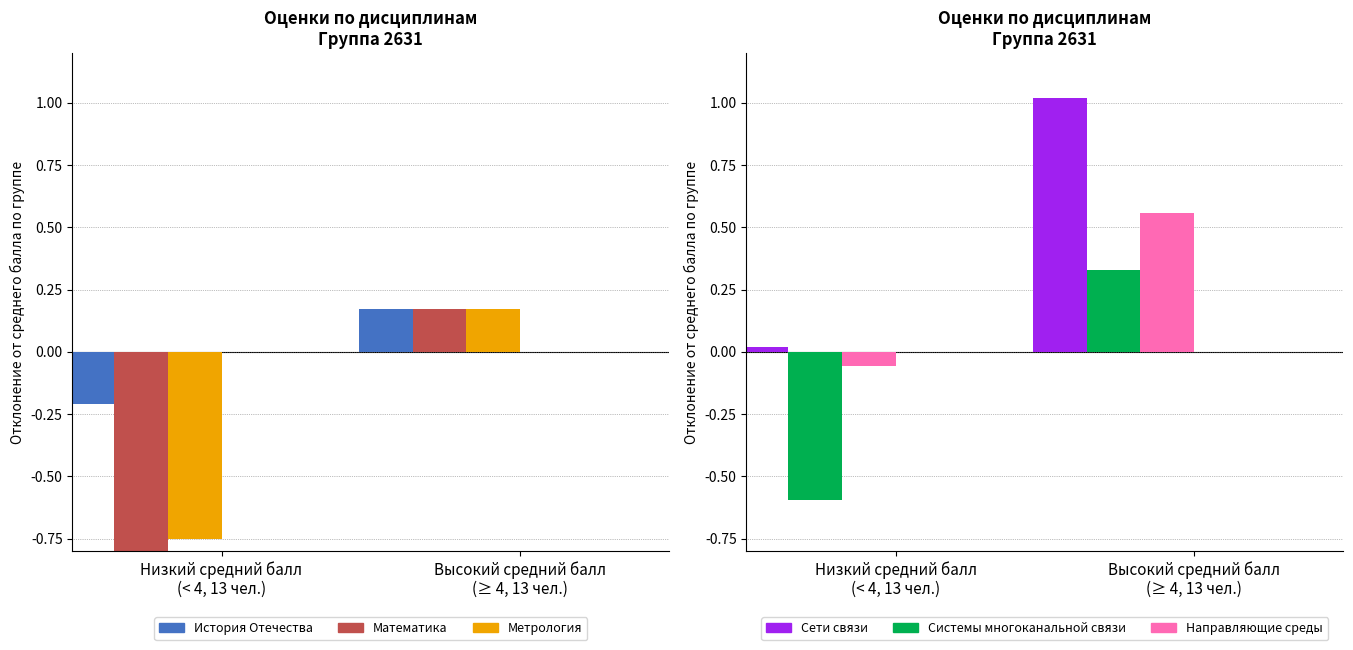

Where does the Метрология series first go above 0?

Высокий средний балл
(≥ 4, 13 чел.)